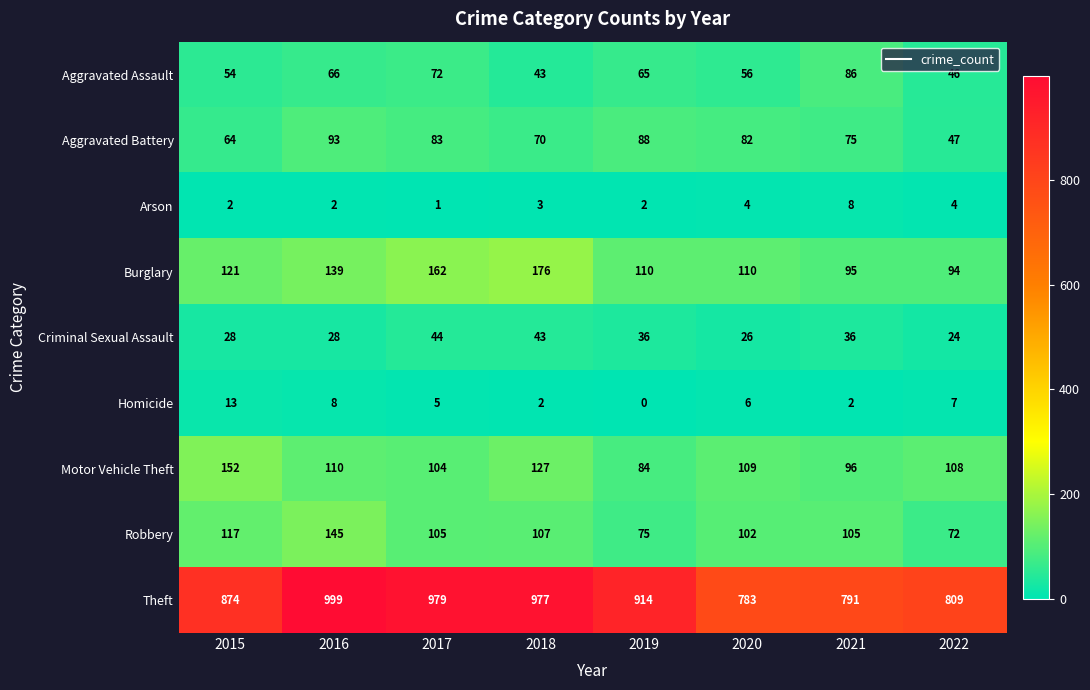

True or false: Aggravated Assault has a value of 83 at 2020.

False